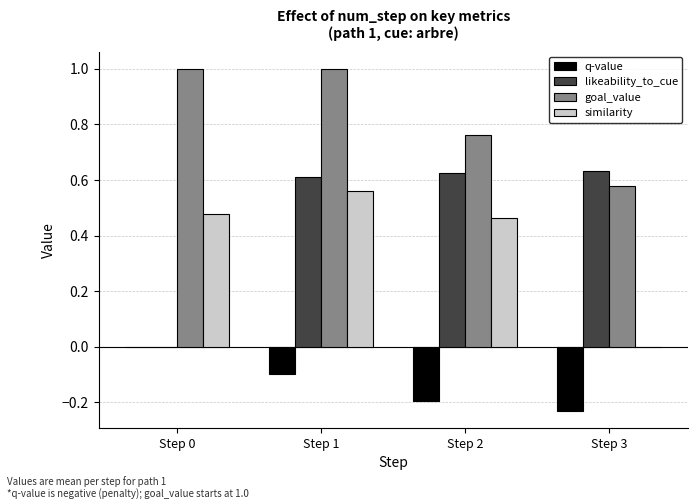

True or false: similarity has a value of 0.2 at Step 2.

False